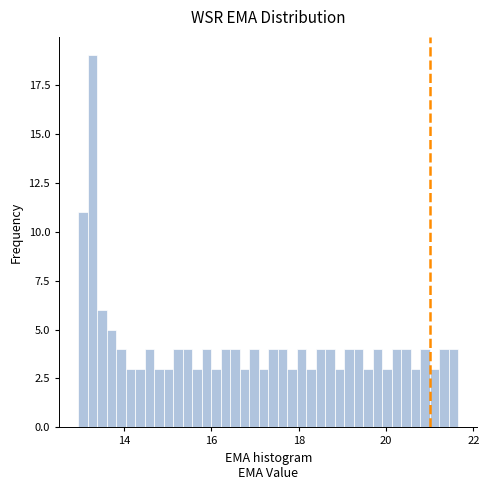

Read against the x-axis, roughly where is the centre of the tallest bar?

13.2